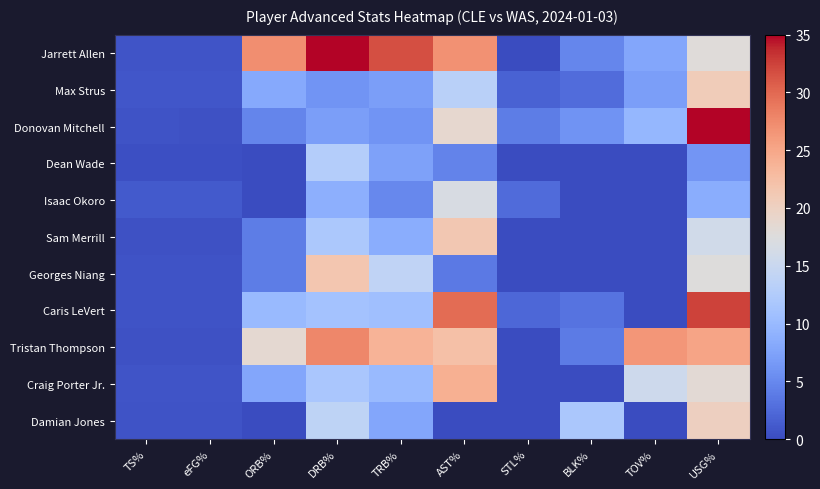

At USG%, list the series in order from largest to smallest.

Donovan Mitchell, Caris LeVert, Tristan Thompson, Max Strus, Damian Jones, Craig Porter Jr., Jarrett Allen, Georges Niang, Sam Merrill, Isaac Okoro, Dean Wade